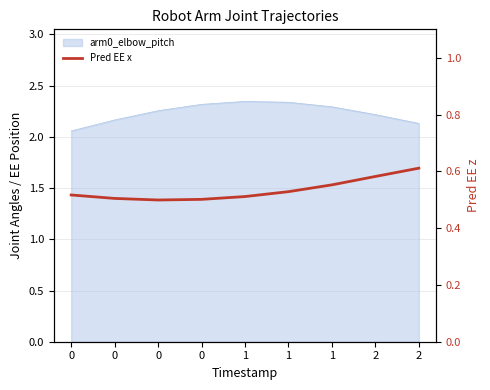

What is the change in value from 0 to 2?

+0.1